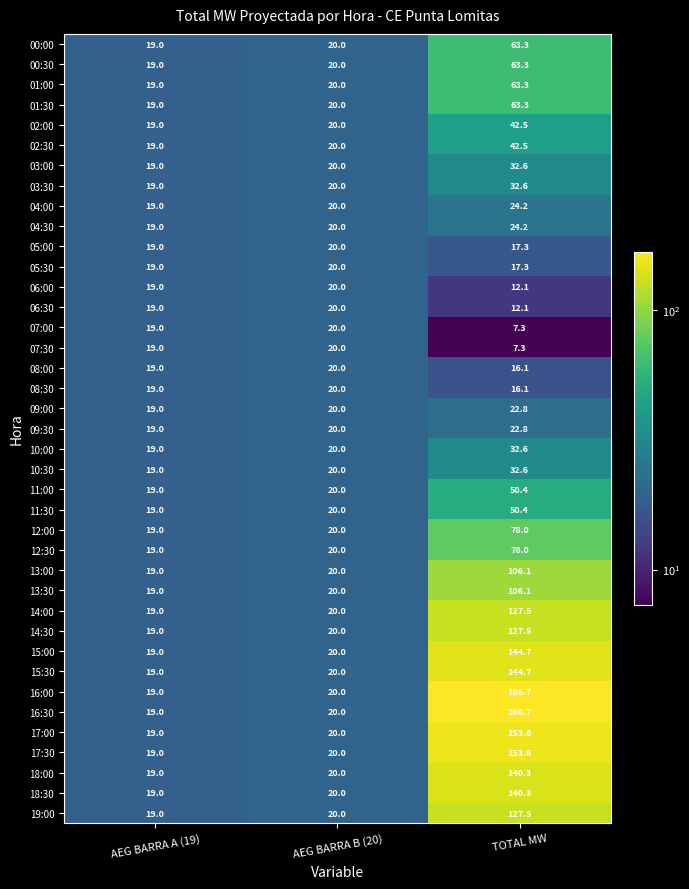

At how many categories does at least one series exceed 116?

1